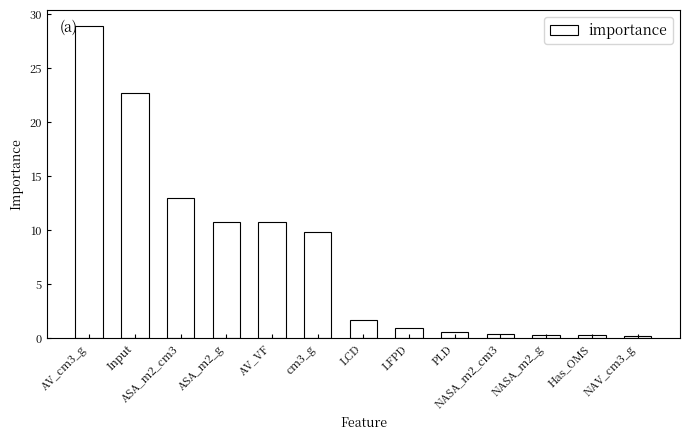

Which category has the highest value across all series?

AV_cm3_g